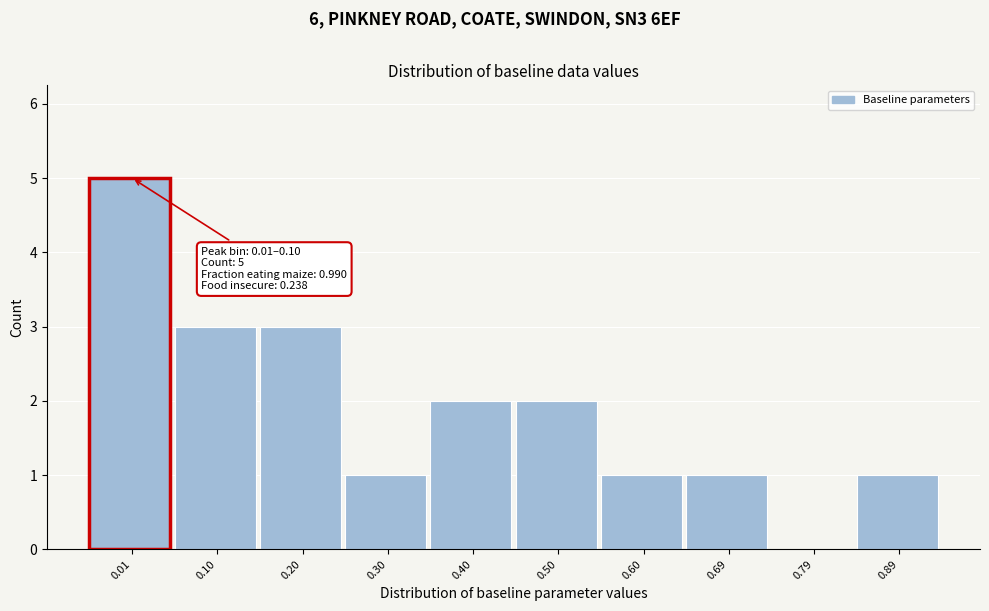

Reading left to right, extract all data points from this chart.

0.01=5	0.10=3	0.20=3	0.30=1	0.40=2	0.50=2	0.60=1	0.69=1	0.79=0	0.89=1